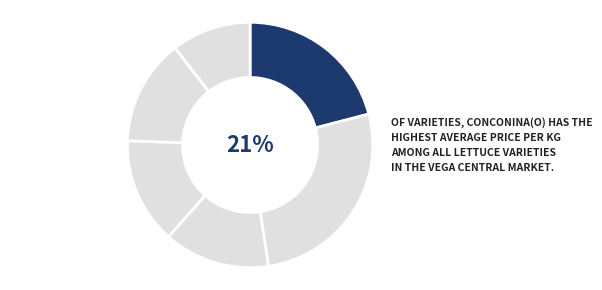

What is the ratio of the value at Escarola to the value at Conconina(o)?

1.3